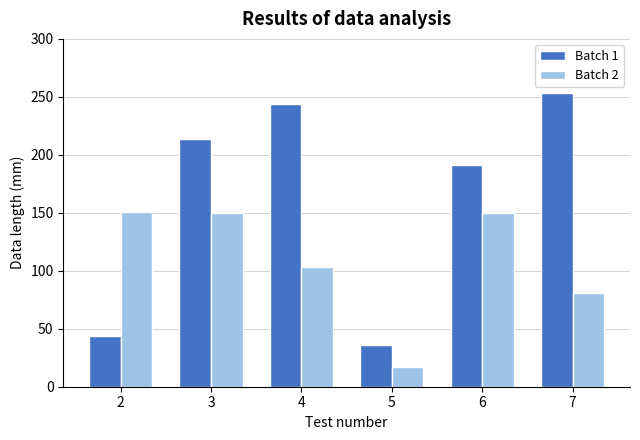

What is the sum of the Batch 1 values at 3 and 7?

467